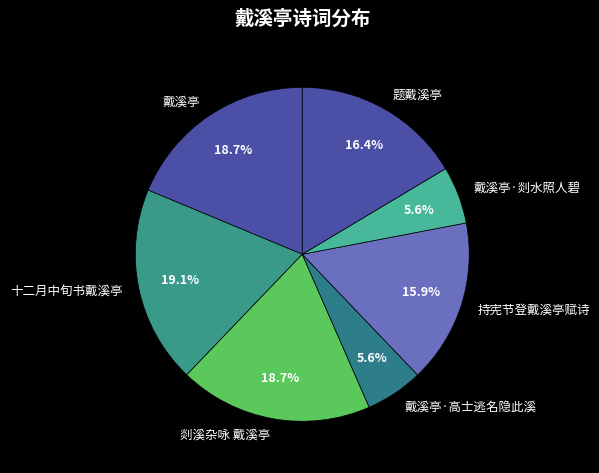

True or false: 剡溪杂咏 戴溪亭 accounts for 10% of the total.

False